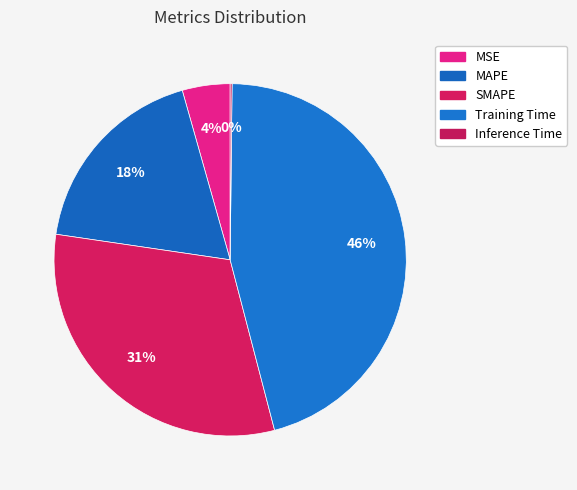

Which slice is the smallest?

Inference Time